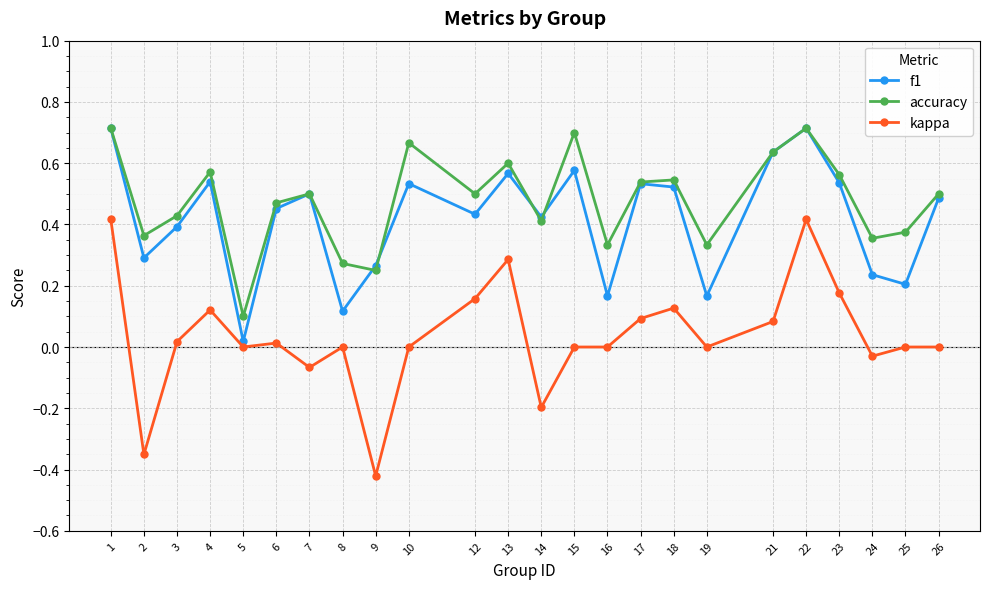

What is the sum of all accuracy values?

11.4